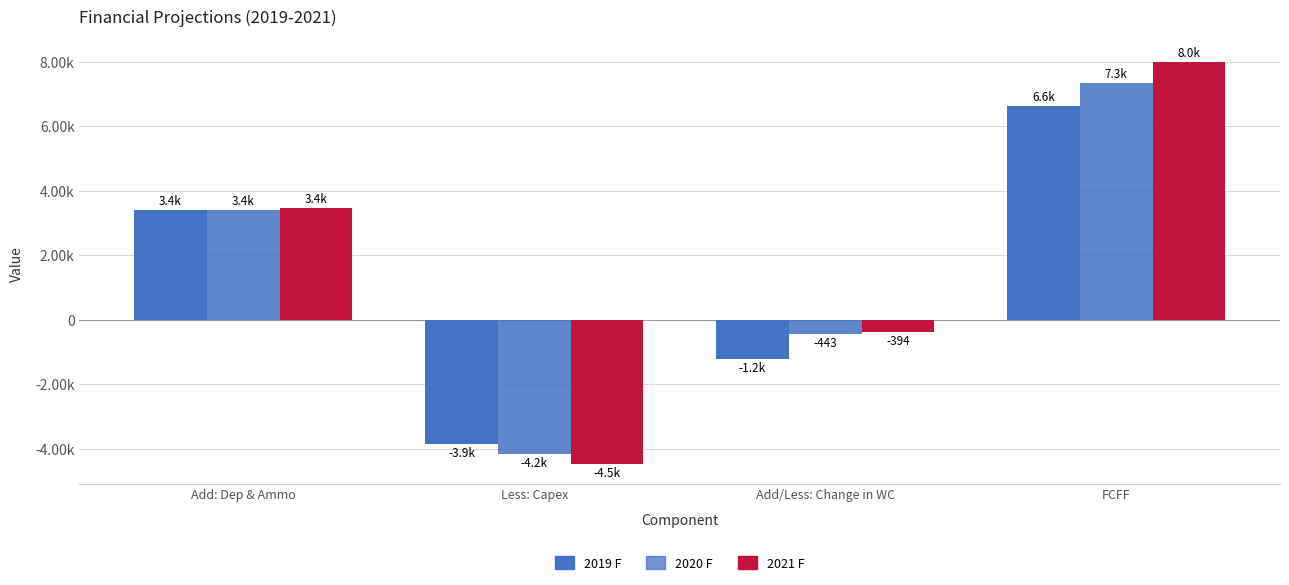

At Less: Capex, list the series in order from largest to smallest.

2019 F, 2020 F, 2021 F